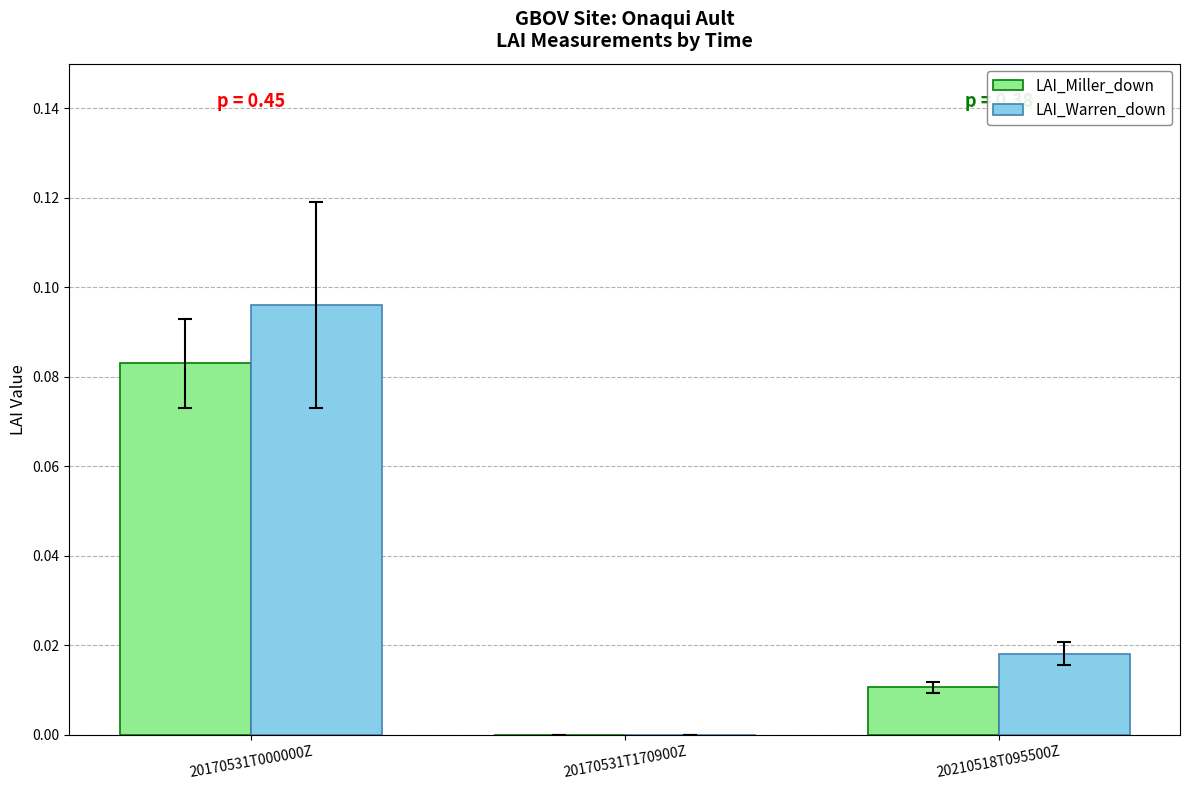

Which series changed the most between 20170531T170900Z and 20210518T095500Z?

LAI_Warren_down